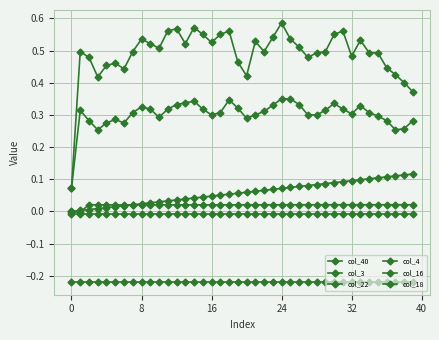

Does the chart have visible grid lines?

Yes